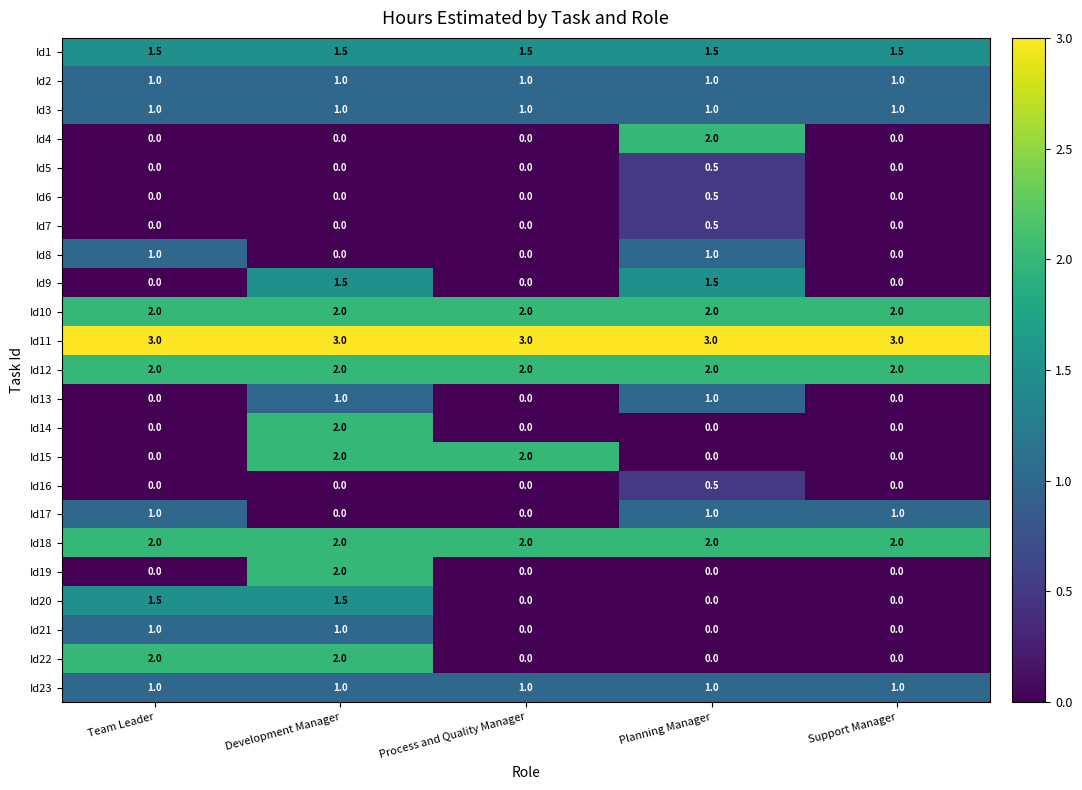

How many Id21 values are between 0 and 1?

5